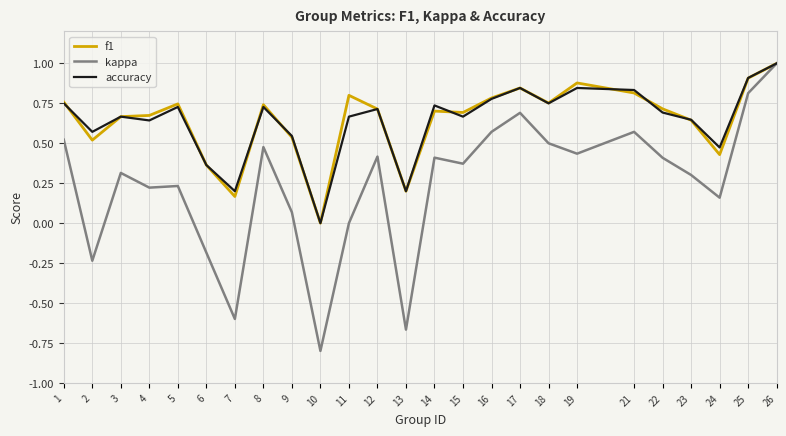

What is the difference between the maximum and minimum values in the kappa series?

1.8